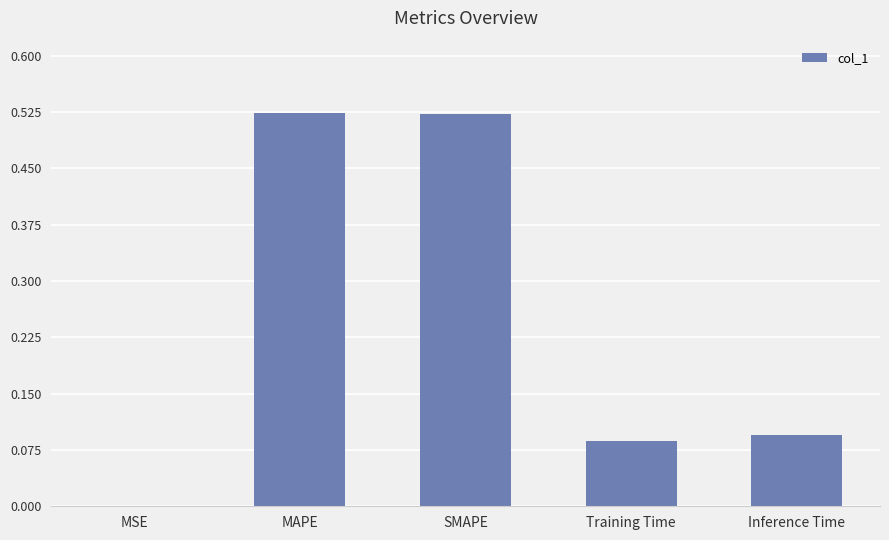

Which has a higher value, Training Time or SMAPE?

SMAPE